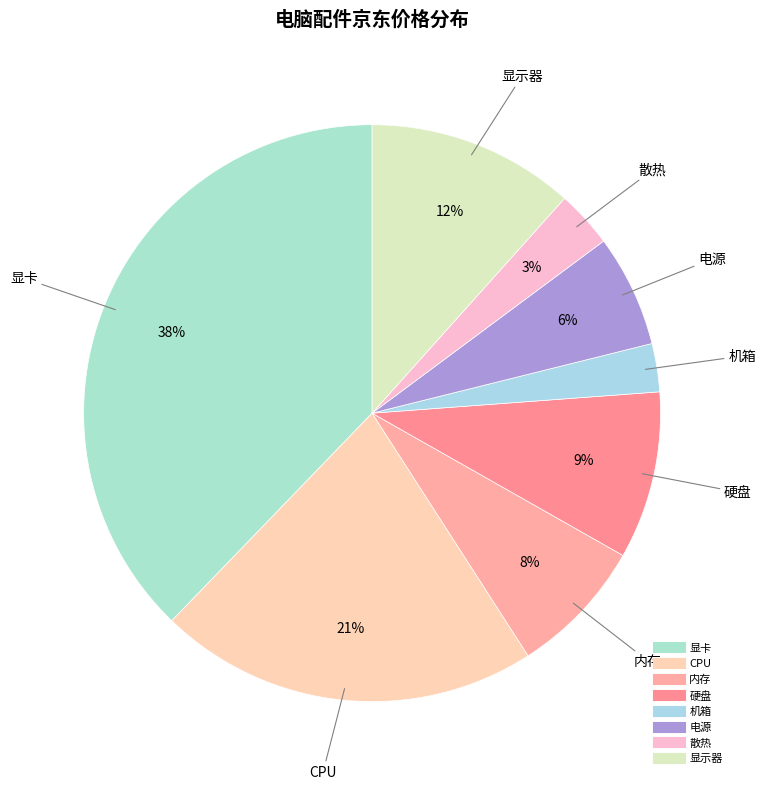

Between 硬盘 and CPU, which is larger?

CPU